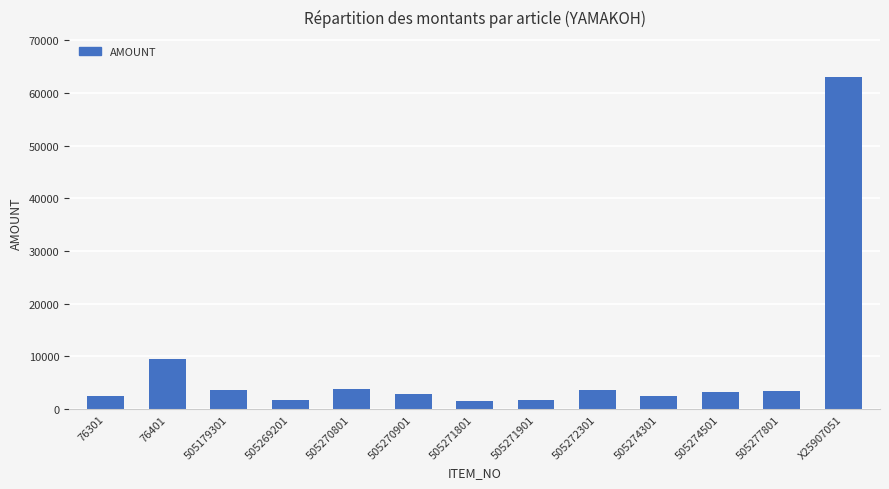

Are the bars grouped side by side (vs. stacked)?

No